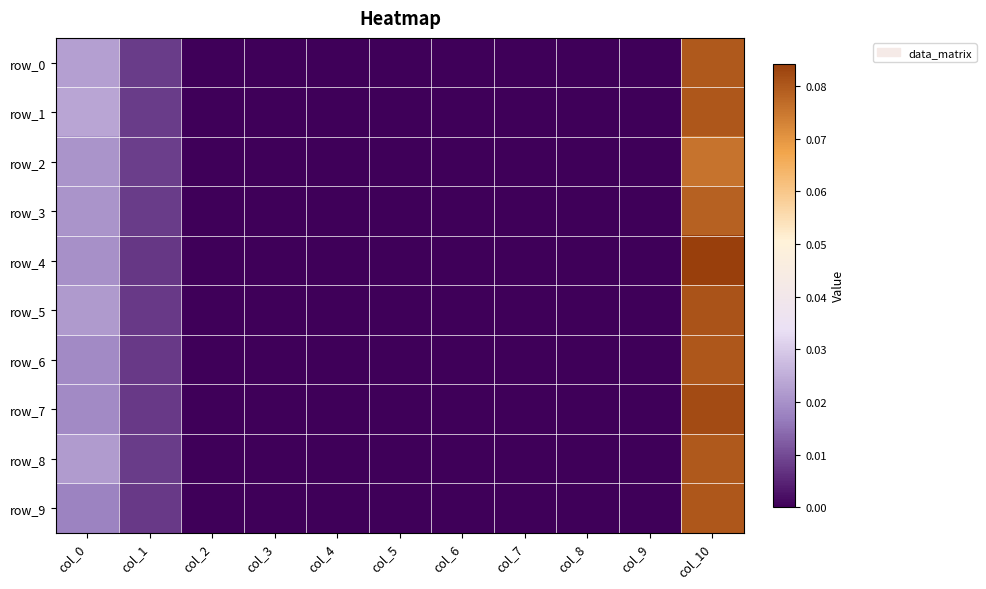

Between col_2 and col_3, which series saw the biggest shift?

row_0